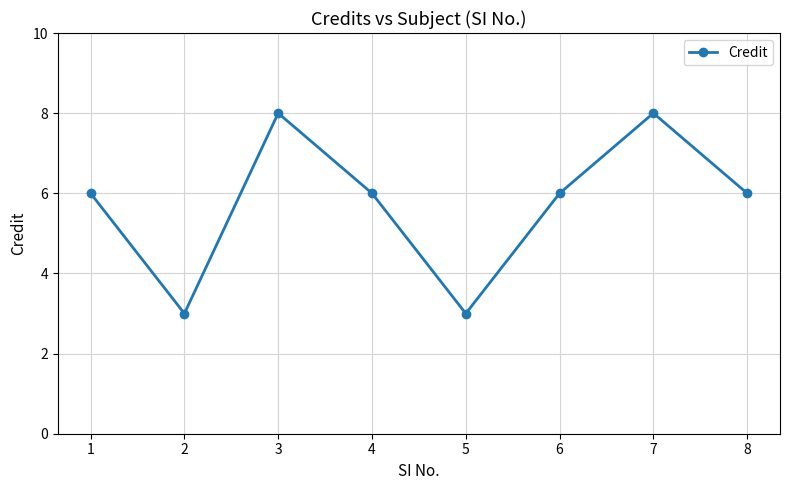

Where is the first local maximum?

3